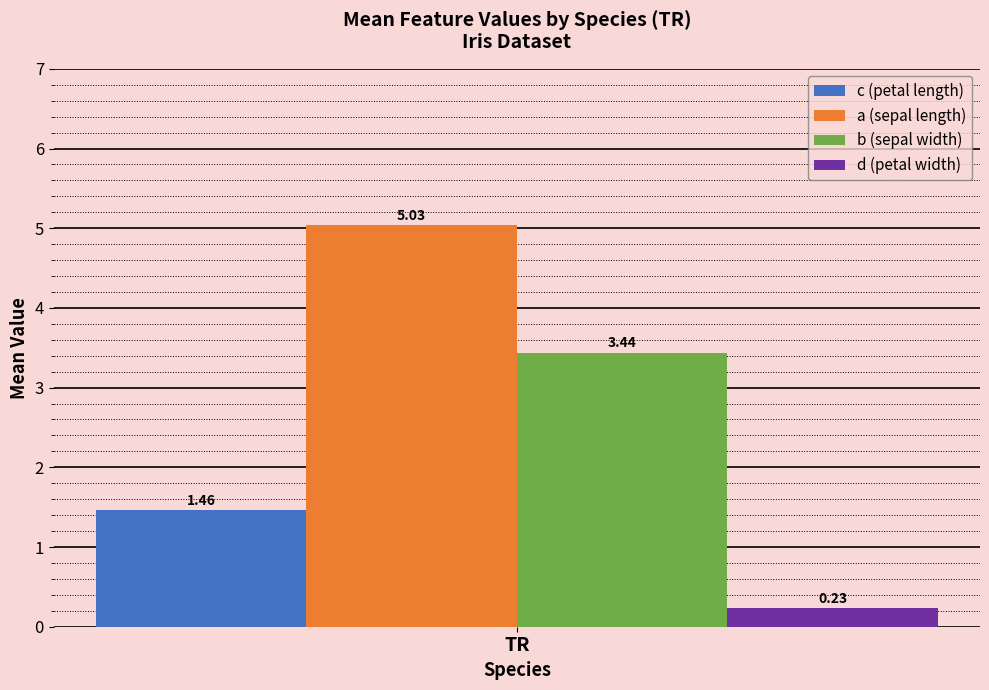

Rank the series by their average value, from highest to lowest.

a (sepal length), b (sepal width), c (petal length), d (petal width)